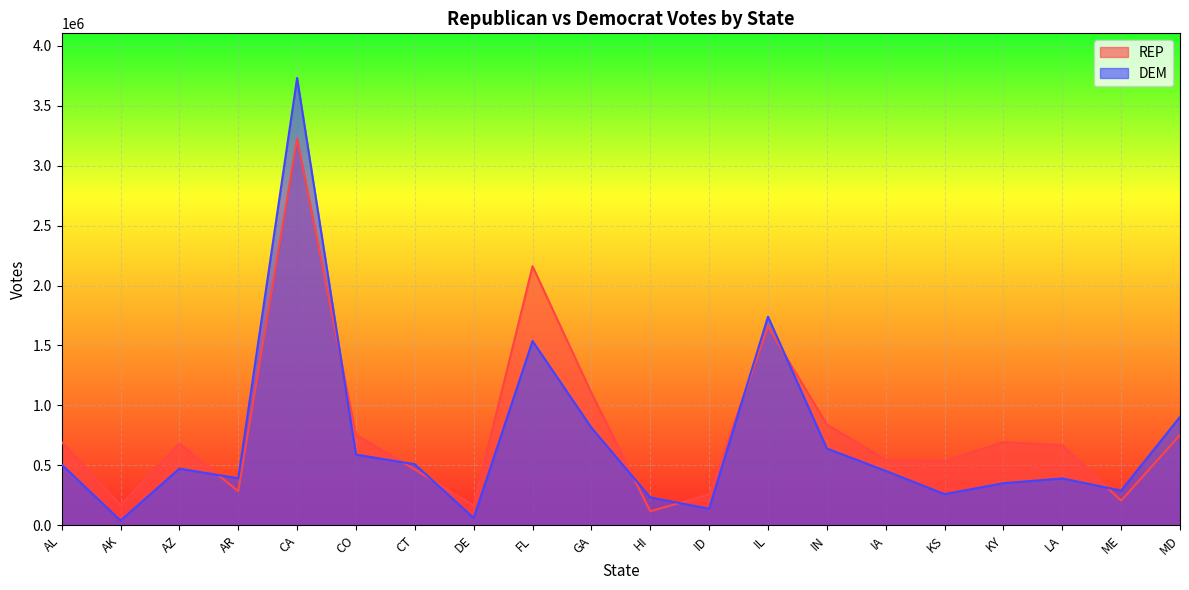

Reading left to right, what are all the values shown in this chart?

REP: 694606	169685	681922	283739	3225666	752998	465982	164605	2161349	1104622	116693	256348	1657183	840694	546382	536026	693860	667702	205780	752911
DEM: 507117	39357	472135	392086	3731081	589463	509036	61011	1537124	814295	232344	138038	1740541	640568	453550	259911	350924	390644	289514	904250